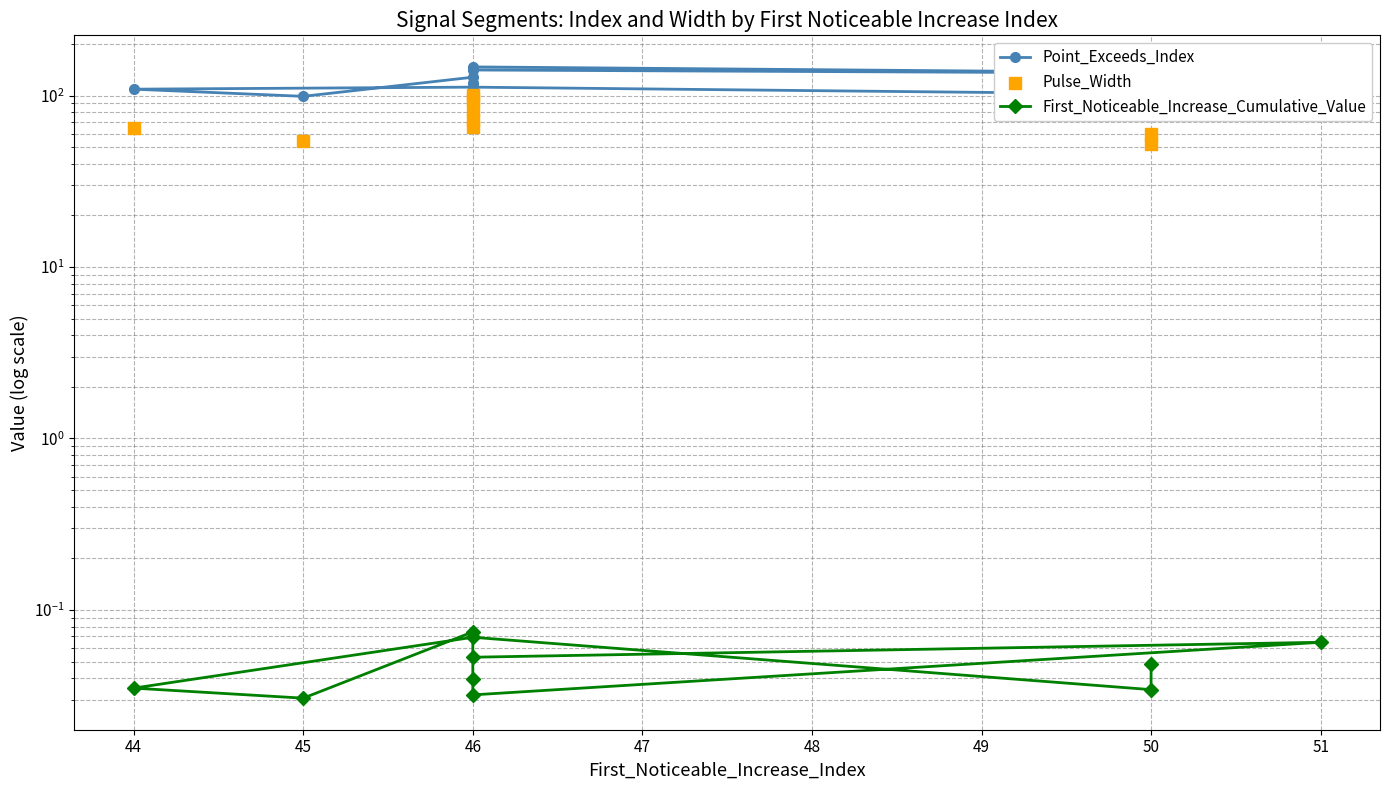

Is the value of Pulse_Width at 46 greater than the value of Point_Exceeds_Index at 45?

No